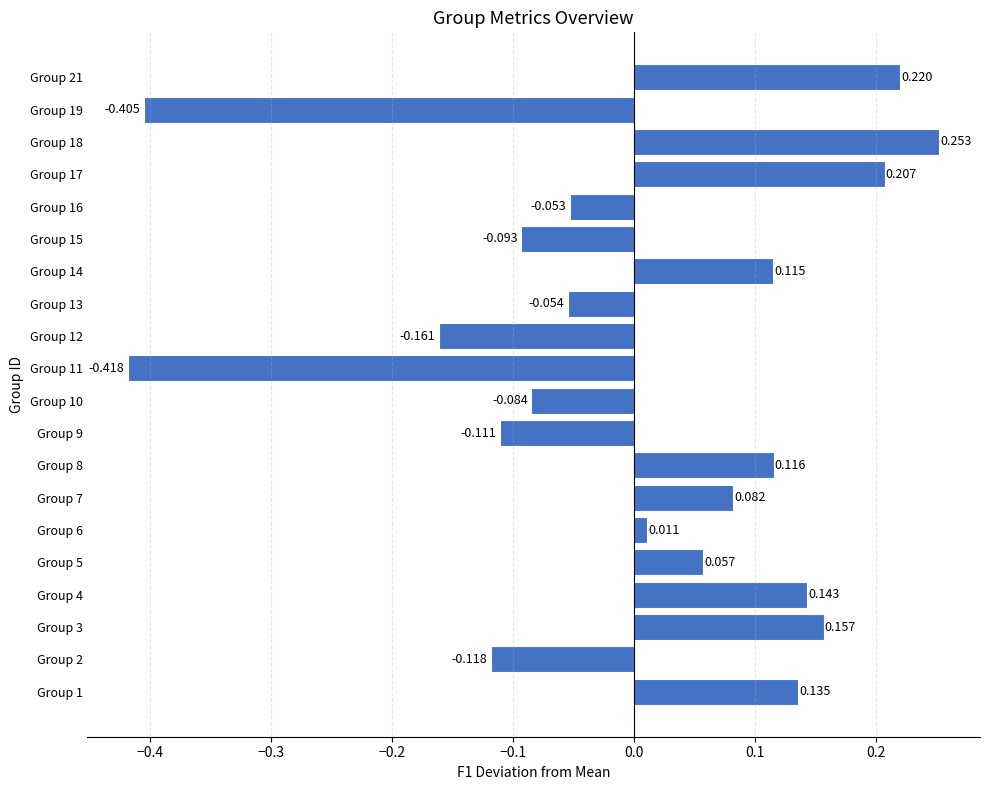

How many data points are less than 0?

9